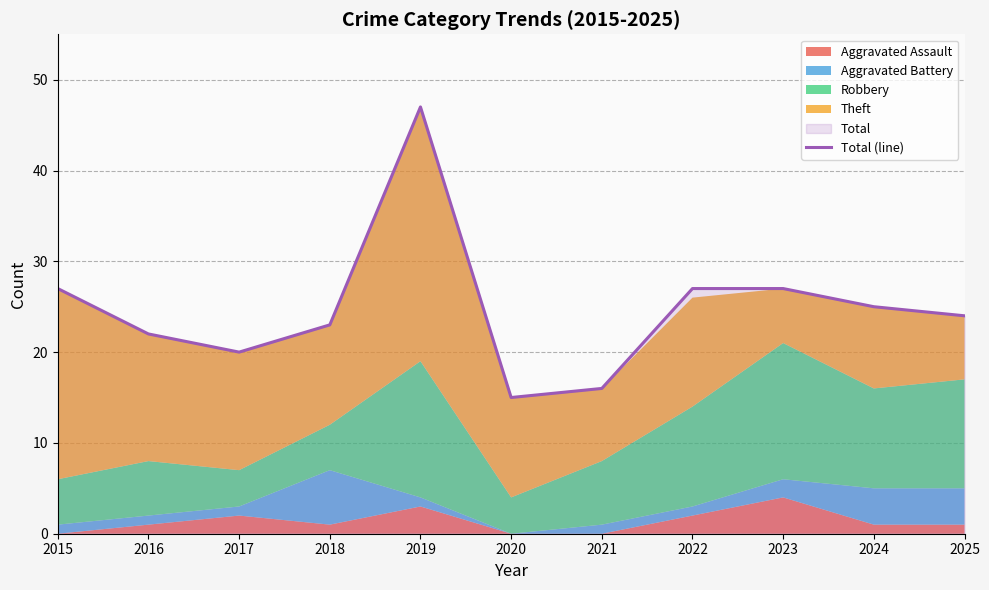

Which has a higher value, 2015 or 2021?

2015